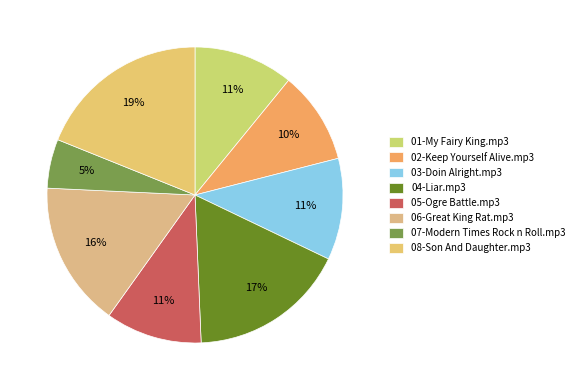

To the nearest percent, what is the average slice percentage?

12%